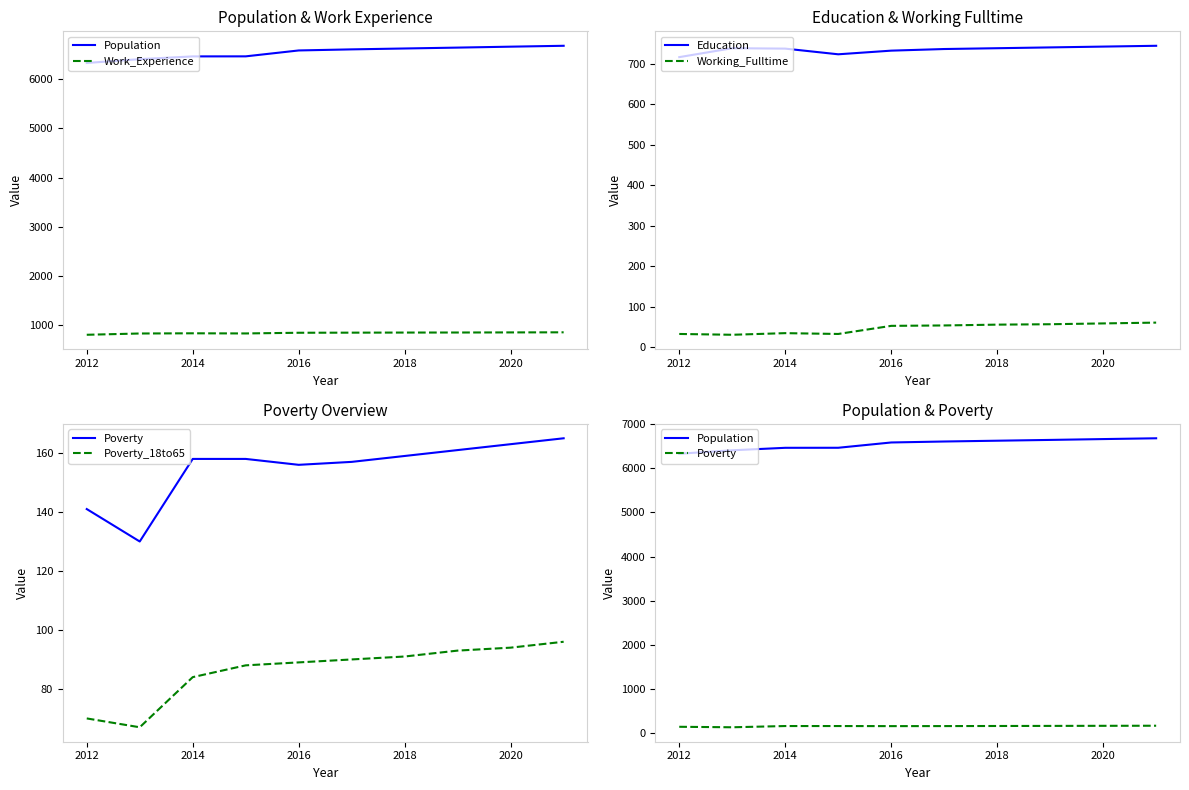

True or false: Work_Experience and Population intersect in this chart.

False